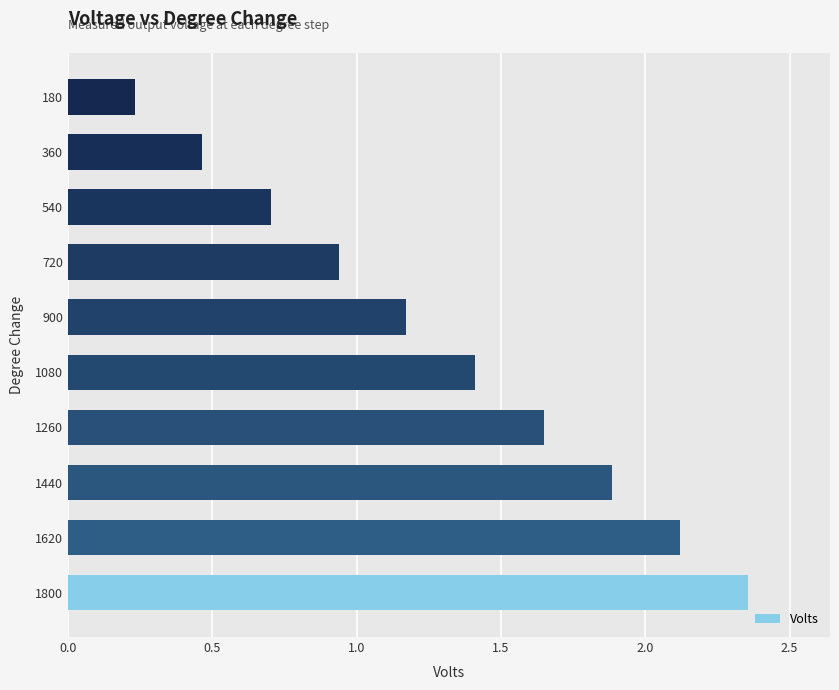

The chart shows a value of 0.2 at 540. True or false?

False